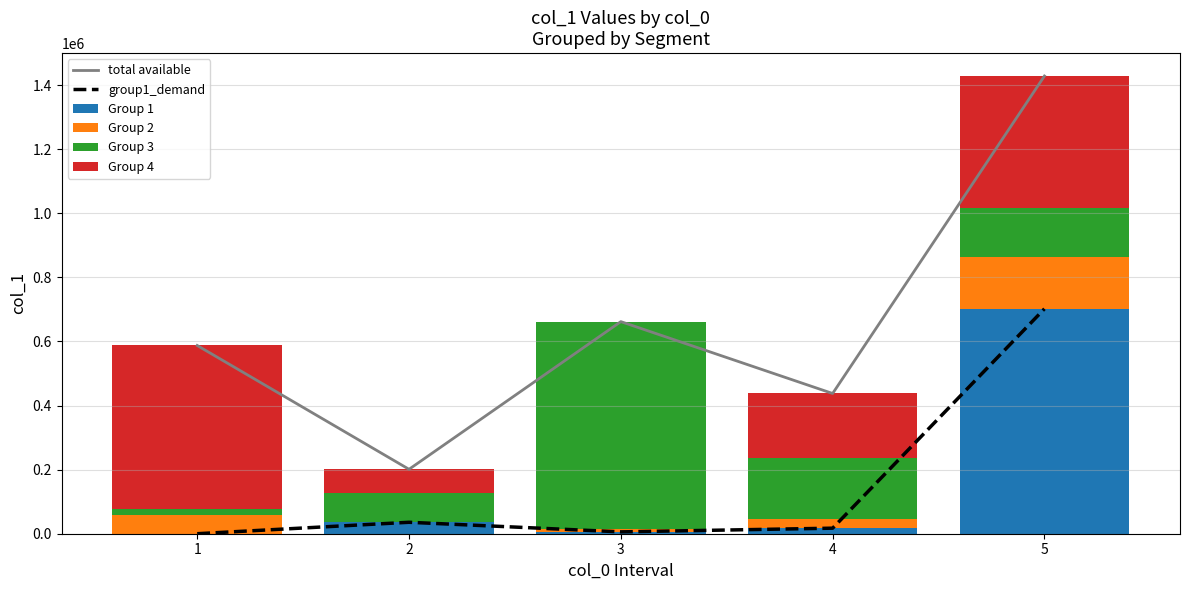

Which series has the largest total across all categories?

total available